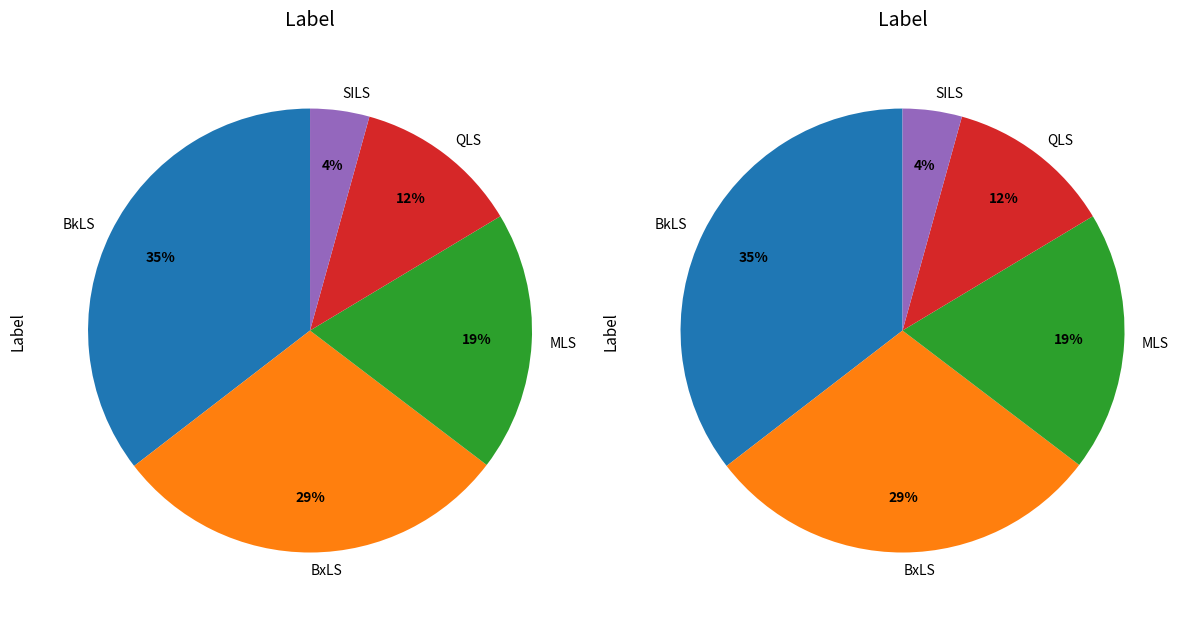

How many segments does this pie chart have?

5